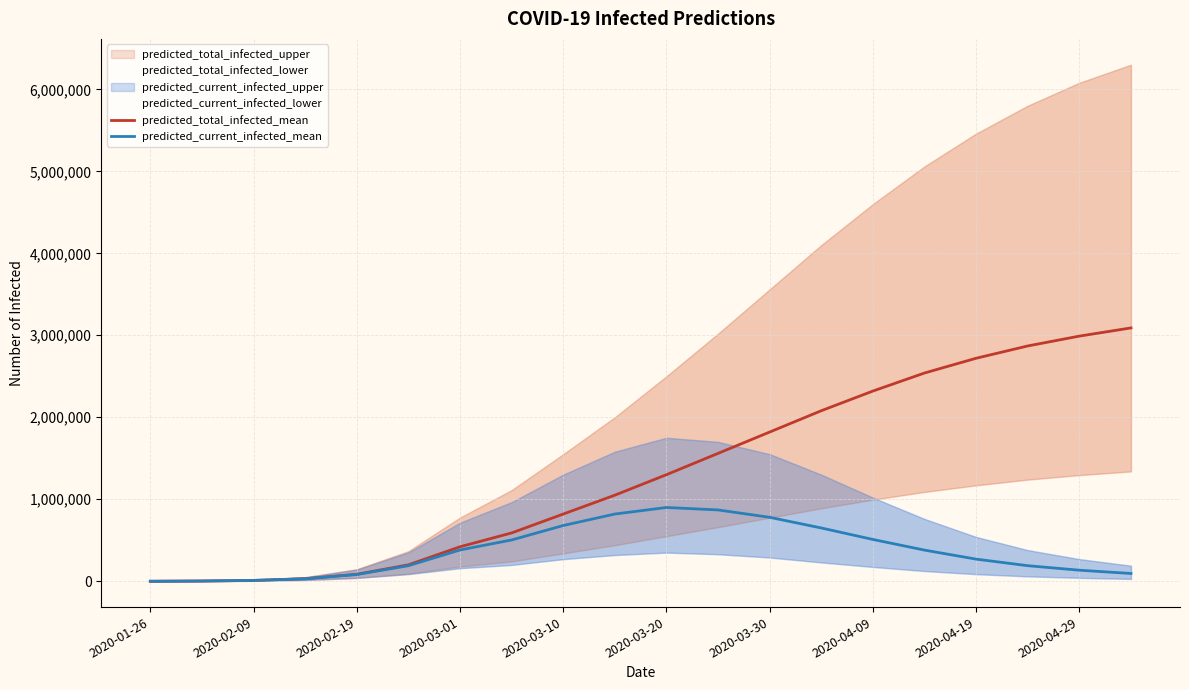

True or false: predicted_total_infected_mean has more than 0 interior local peaks.

False